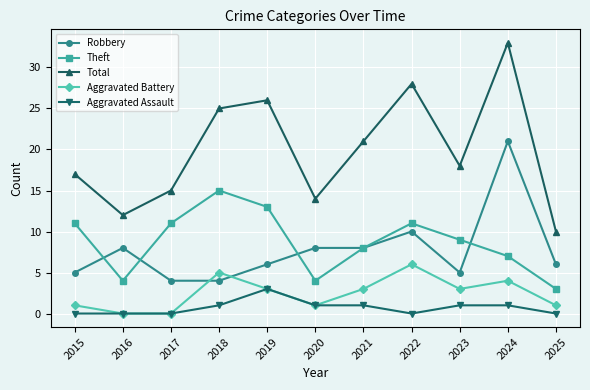

How many lines are shown in the chart?

5